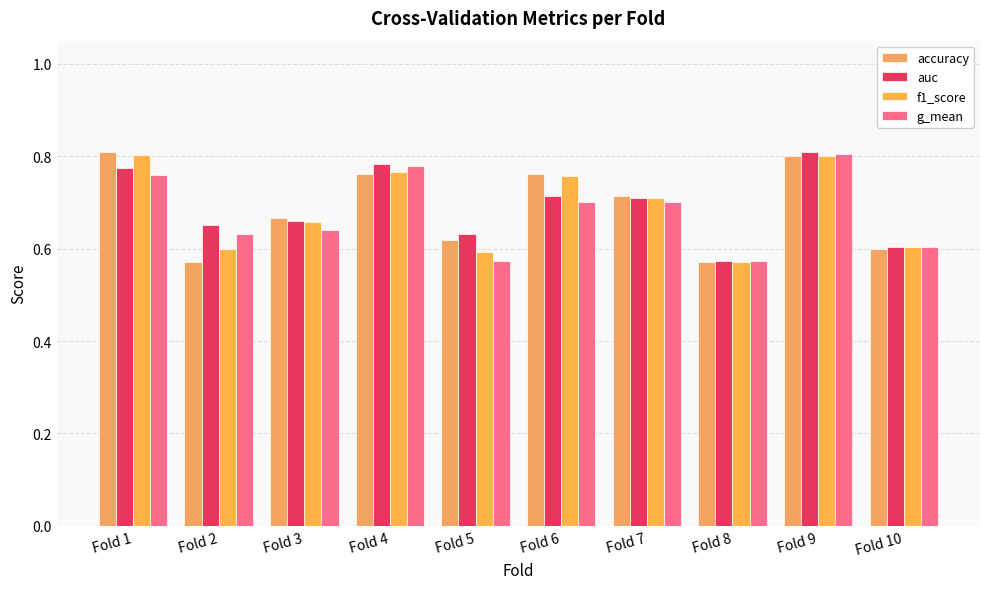

What is the value of the accuracy bar at the 6th from the left?

0.8